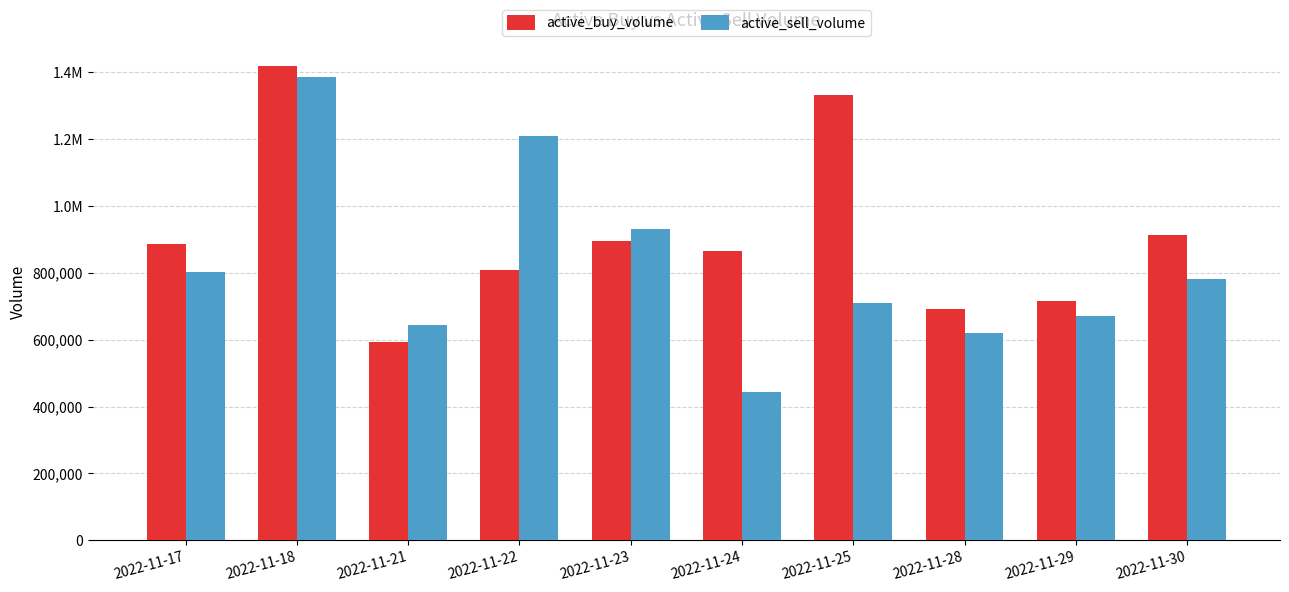

Between 2022-11-29 and 2022-11-21, which is larger?

2022-11-29